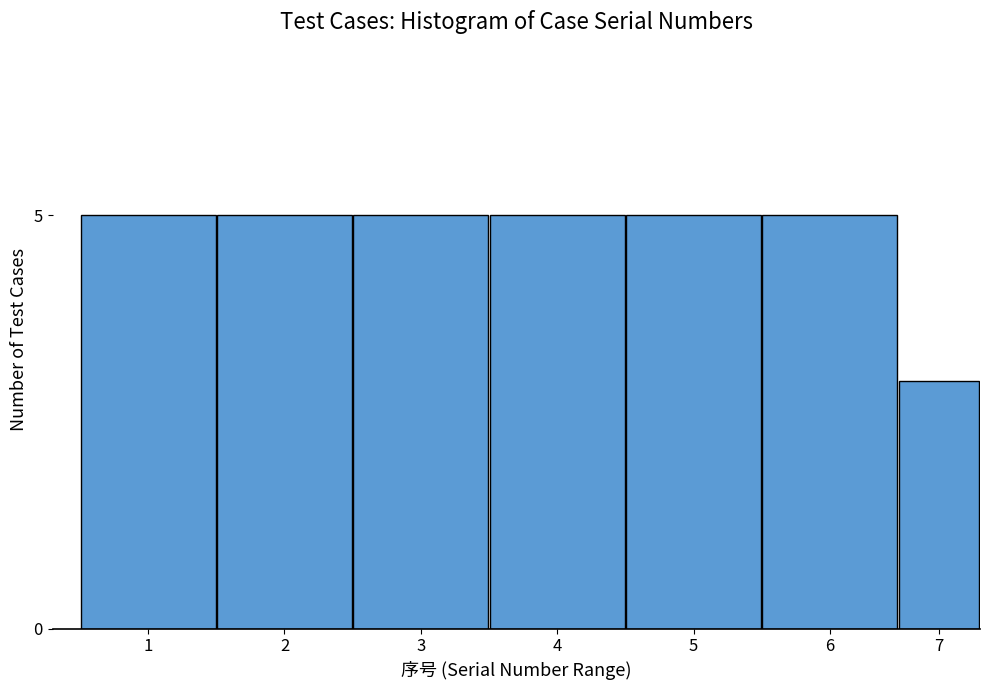

Reading left to right, list all the values displayed in this chart.

1=5	2=5	3=5	4=5	5=5	6=5	7=3